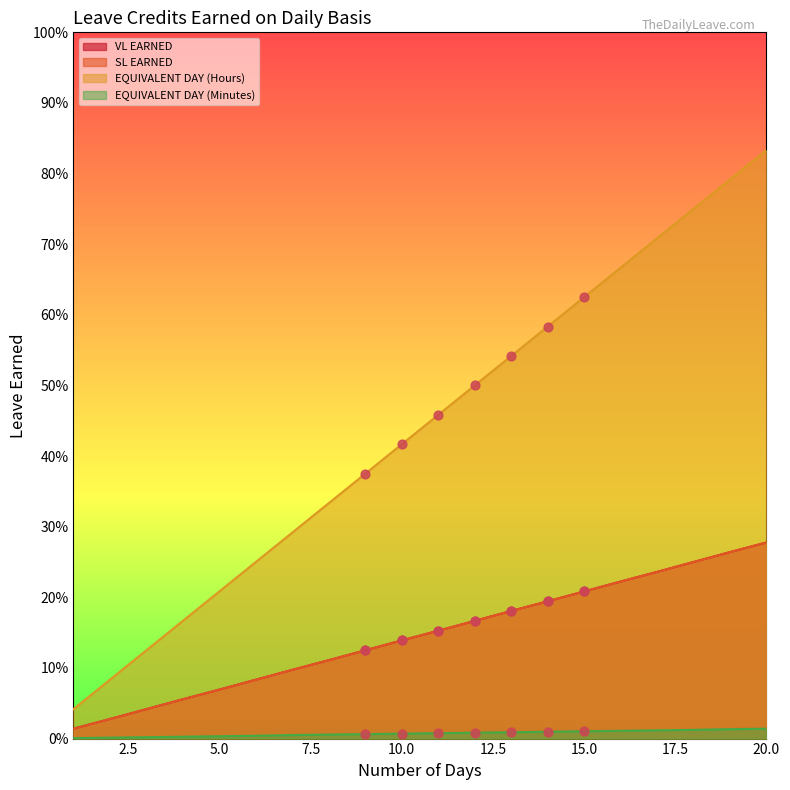

At which category is the sum across all series the highest?

20